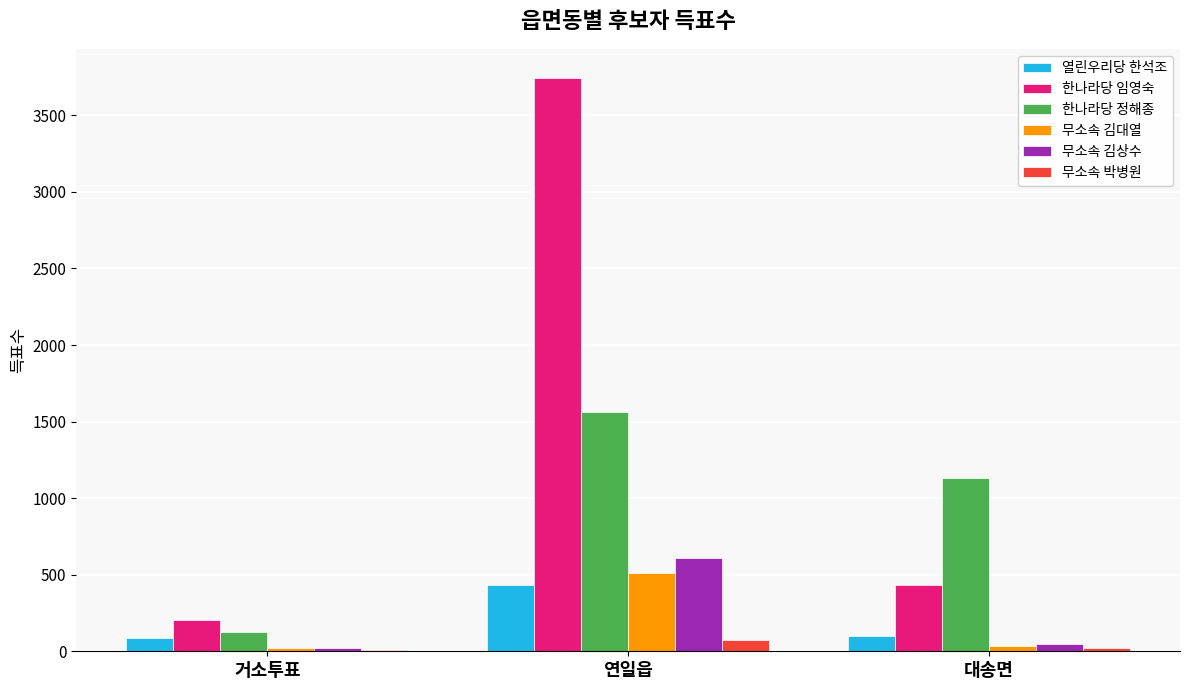

At which category is the sum across all series the highest?

연일읍